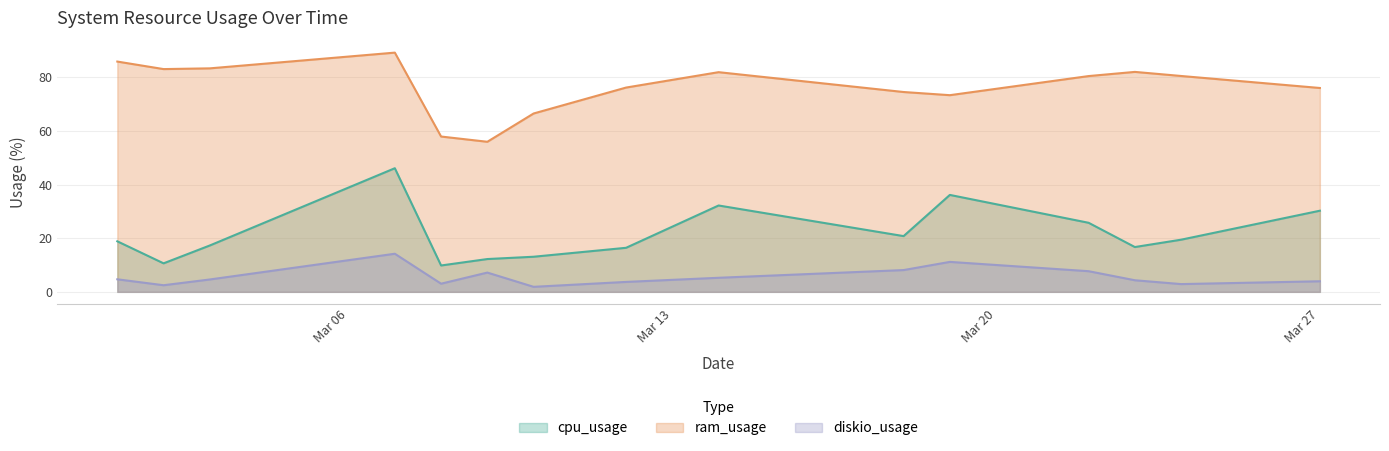

What are all the series names shown in the legend?

cpu_usage, ram_usage, diskio_usage